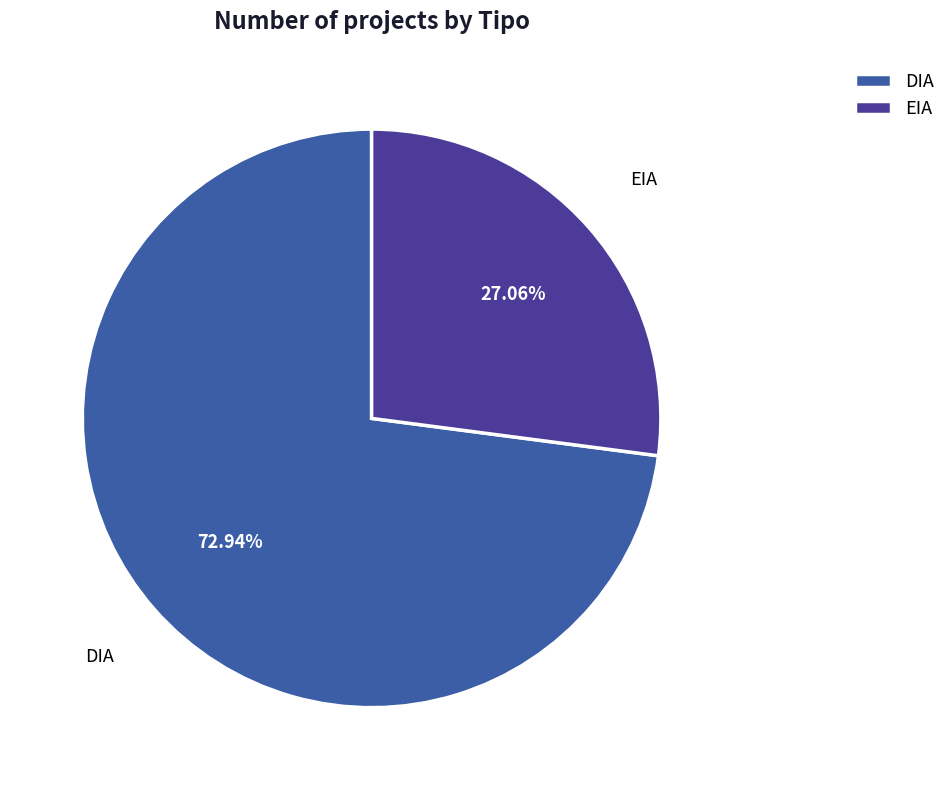

Combined, do EIA and DIA account for over 50%?

Yes